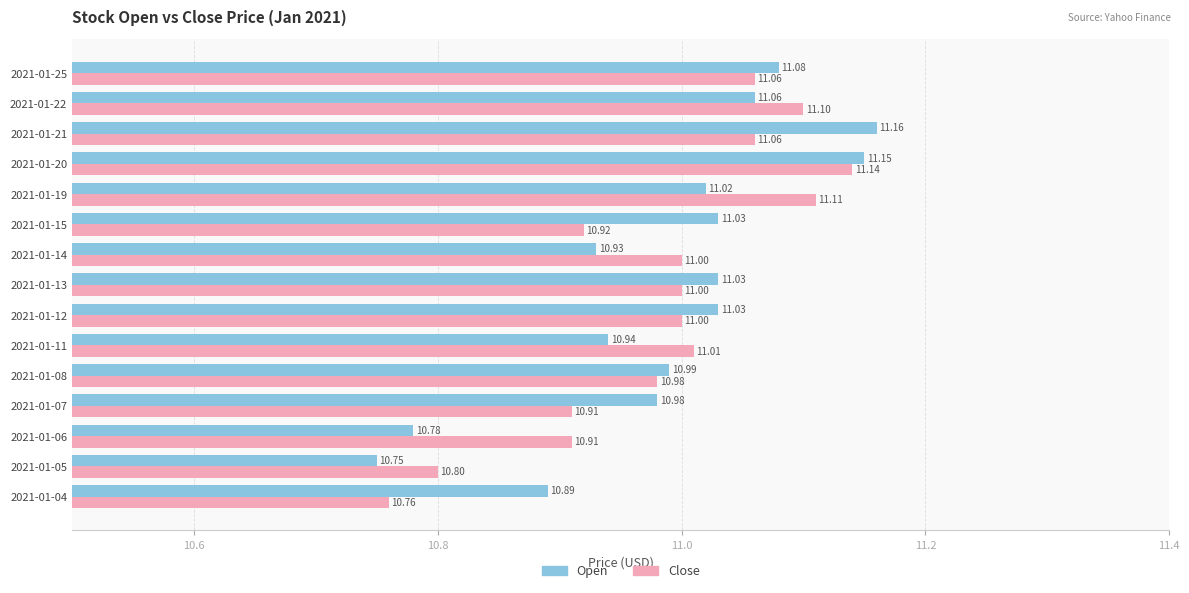

What are all the series names shown in the legend?

Open, Close